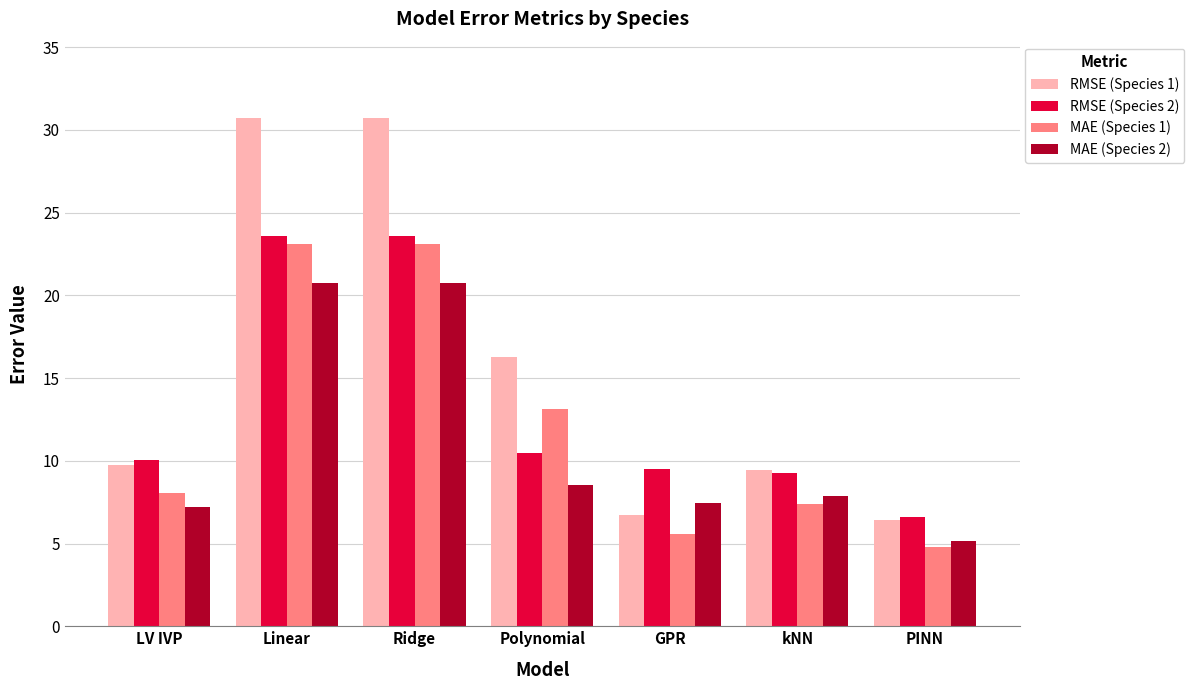

Between Linear and Polynomial, which series saw the biggest shift?

RMSE (Species 1)